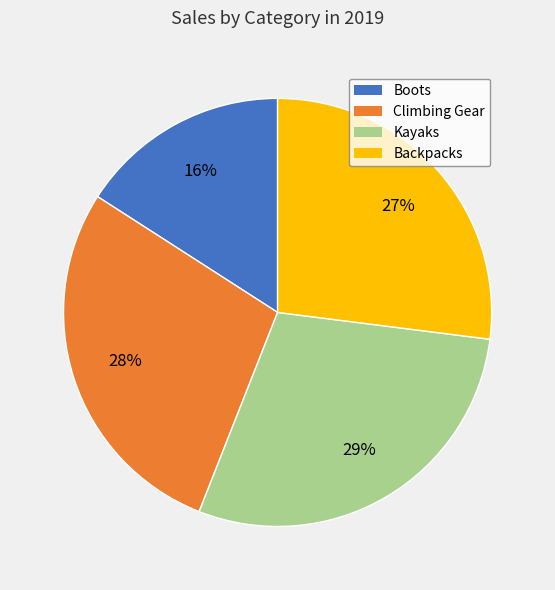

How many segments does this pie chart have?

4